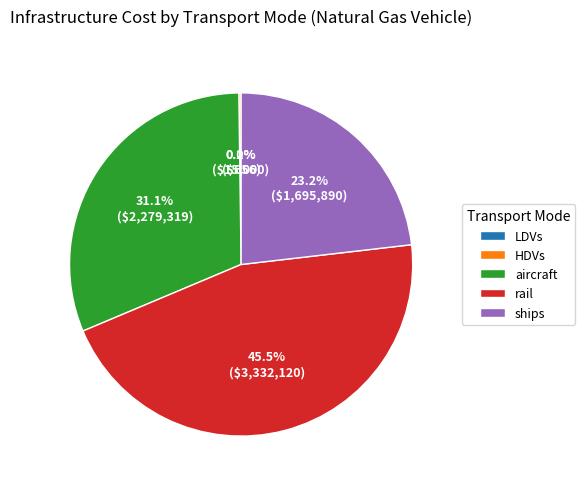

Is ships the majority of the pie?

No